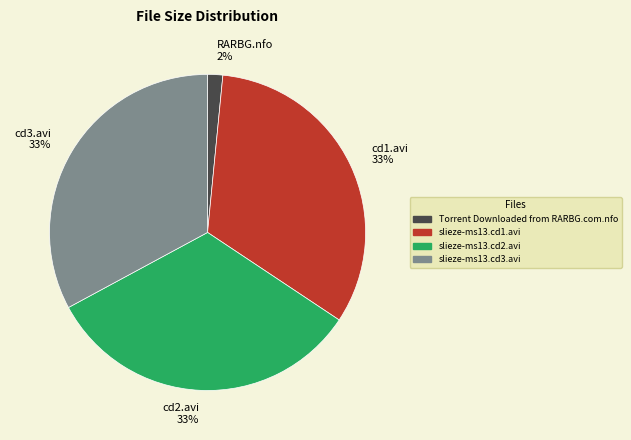

What is the smallest slice in the pie chart?

RARBG.nfo 2%